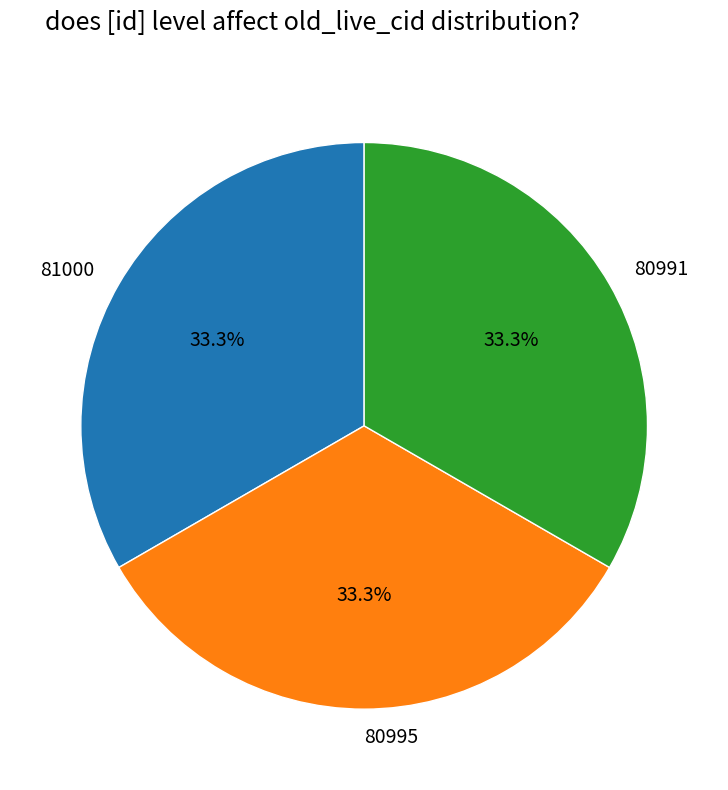

Does any single category account for the majority?

No